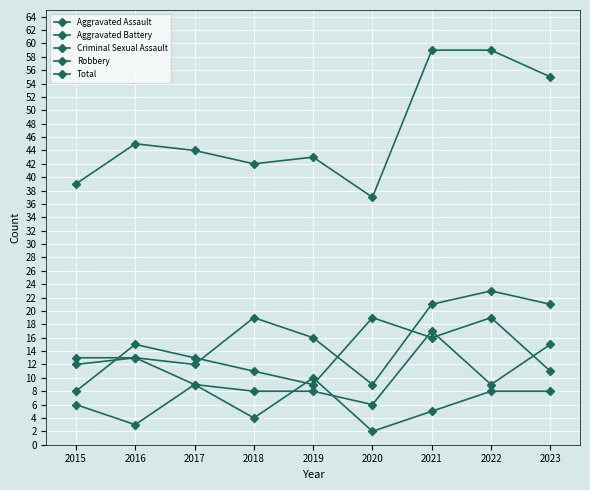

What is the value of the Aggravated Assault point at the 3rd from the left?

12